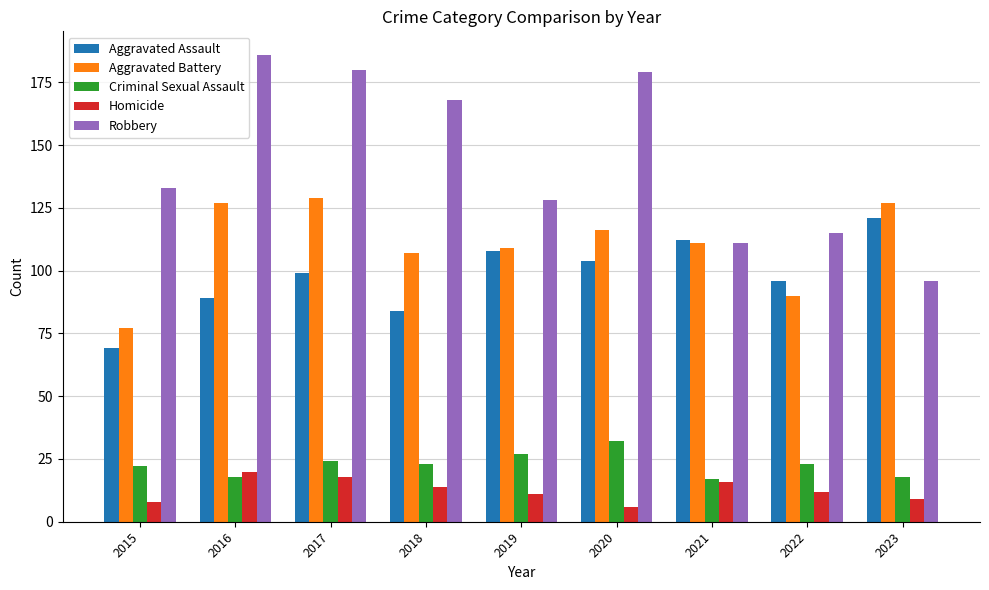

The value of Criminal Sexual Assault at 2015 is 6. True or false?

False